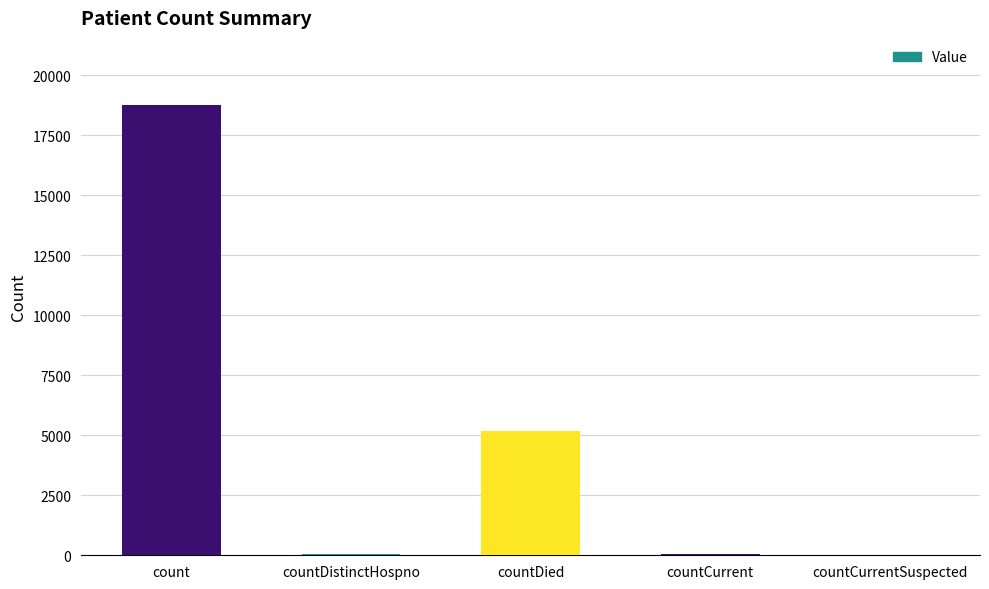

Is it true that the value at count is 31717?

False